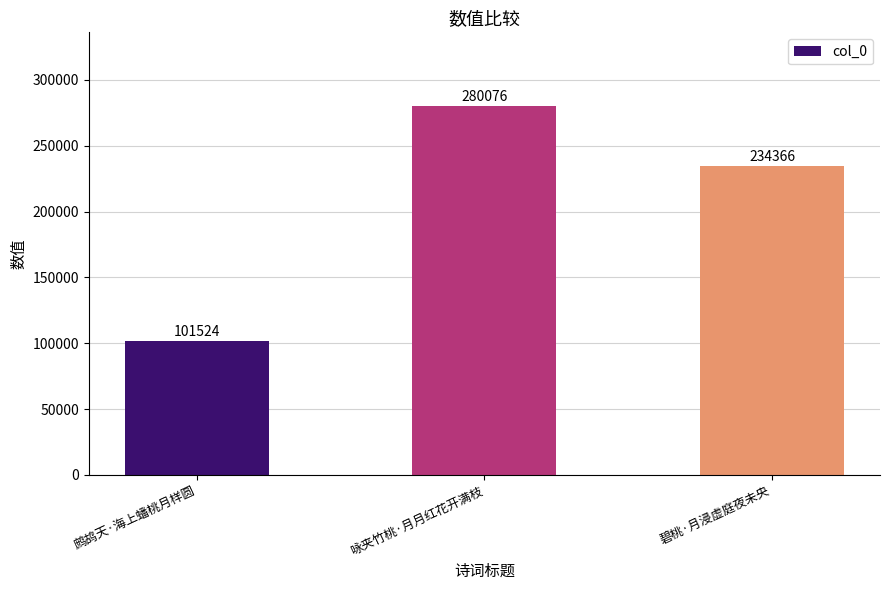

Reading left to right, list all the values displayed in this chart.

鹧鸪天·海上蟠桃月样圆=101524	咏夹竹桃·月月红花开满枝=280076	碧桃·月浸虚庭夜未央=234366